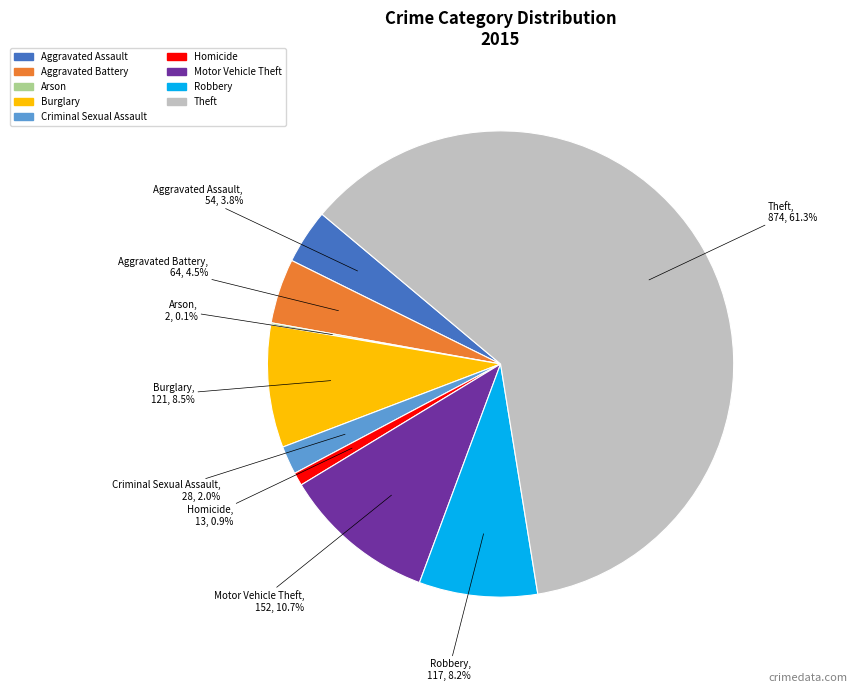

Does any single category account for the majority?

Yes